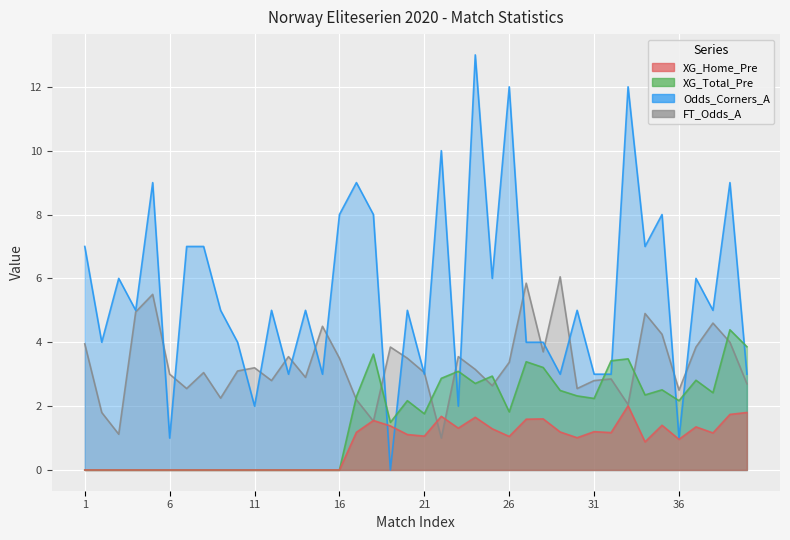

What is the value of the FT_Odds_A point at the 20th from the left?

3.5